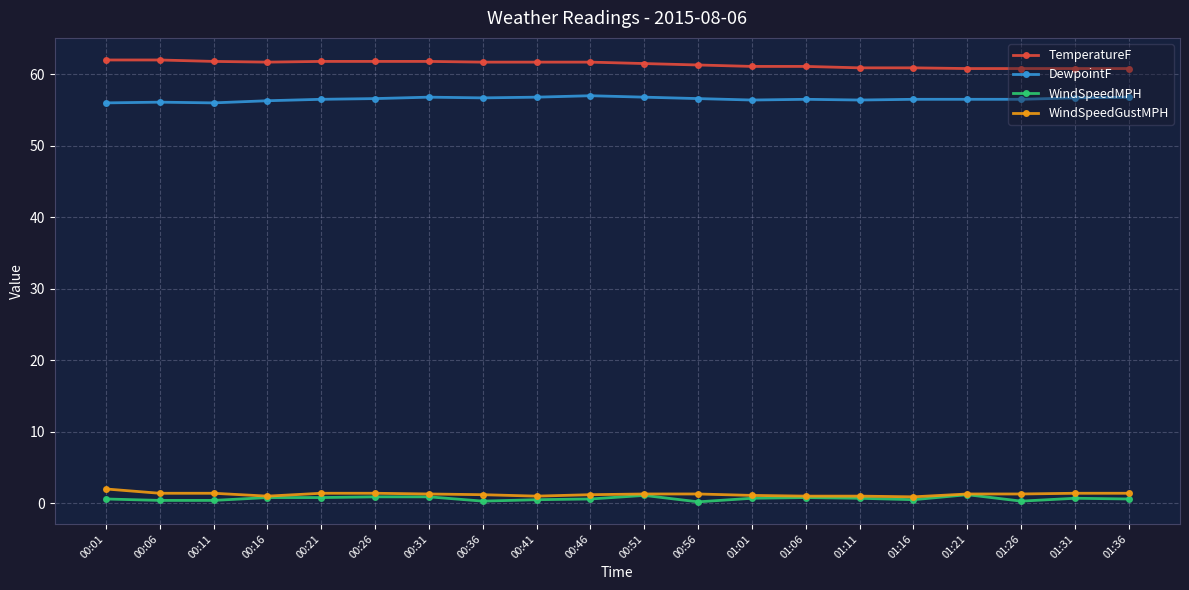

What is the maximum value shown in the chart?

62.0